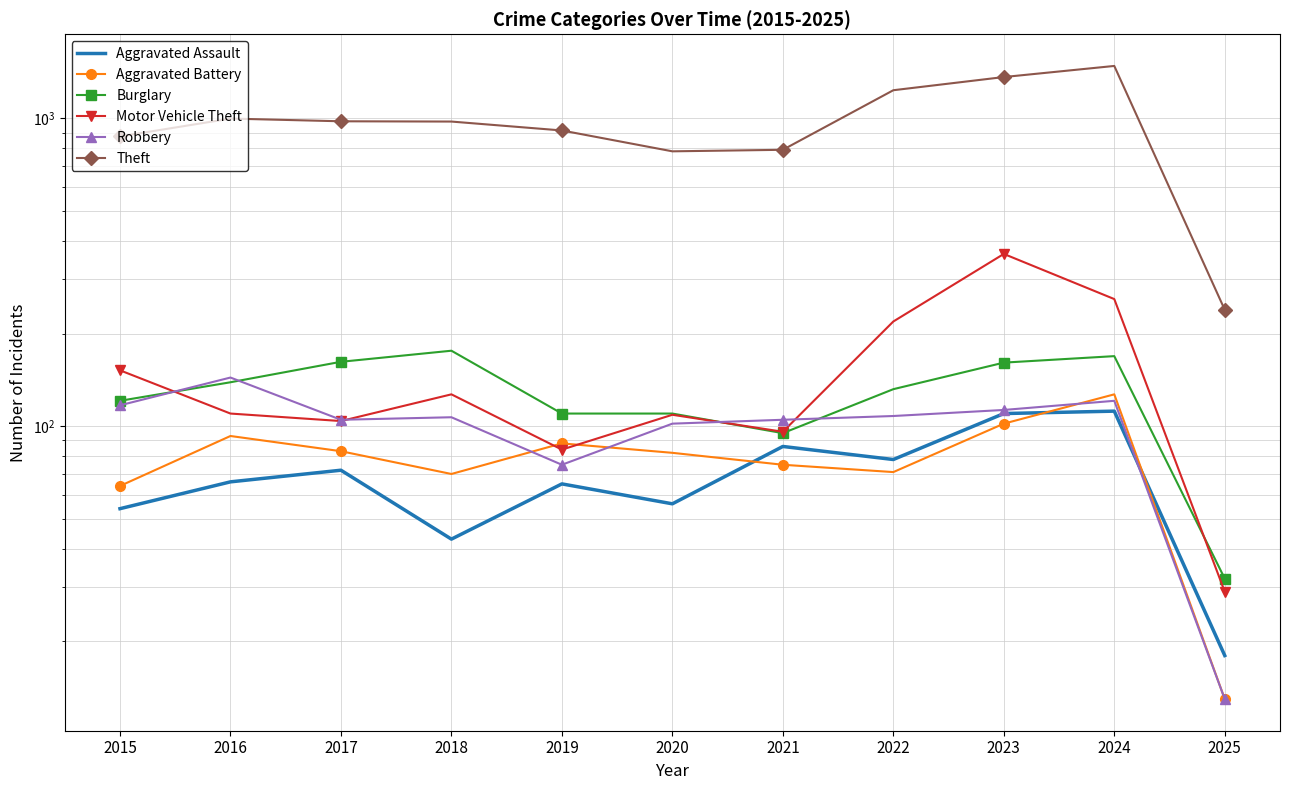

Rank the series by their maximum value, from highest to lowest.

Theft, Motor Vehicle Theft, Burglary, Robbery, Aggravated Battery, Aggravated Assault